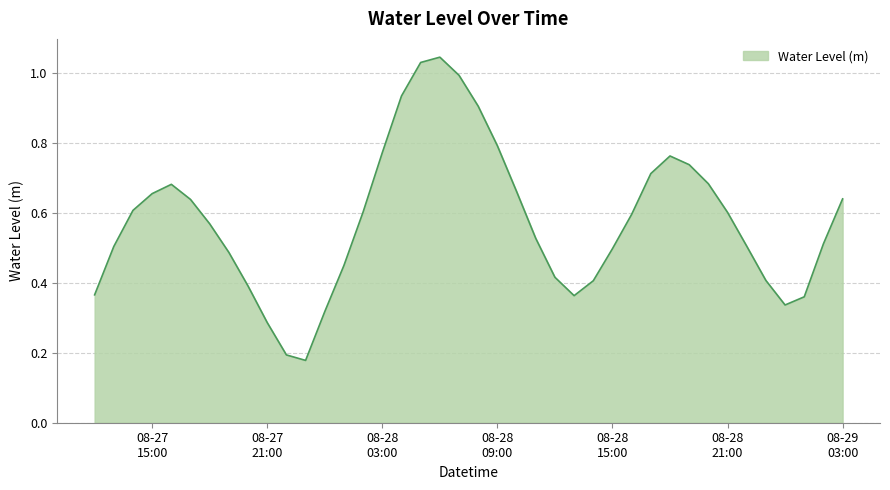

List the labels in order of value, smallest first.

2024-08-27 23:00:00, 2024-08-27 22:00:00, 2024-08-27 21:00:00, 2024-08-28 00:00:00, 2024-08-29 00:00:00, 2024-08-29 01:00:00, 2024-08-28 13:00:00, 2024-08-27 12:00:00, 2024-08-27 20:00:00, 2024-08-28 14:00:00, 2024-08-28 23:00:00, 2024-08-28 12:00:00, 2024-08-28 01:00:00, 2024-08-27 19:00:00, 2024-08-28 15:00:00, 2024-08-27 13:00:00, 2024-08-28 22:00:00, 2024-08-29 02:00:00, 2024-08-28 11:00:00, 2024-08-27 18:00:00, 2024-08-28 16:00:00, 2024-08-28 21:00:00, 2024-08-28 02:00:00, 2024-08-27 14:00:00, 2024-08-27 17:00:00, 2024-08-29 03:00:00, 2024-08-27 15:00:00, 2024-08-28 10:00:00, 2024-08-27 16:00:00, 2024-08-28 20:00:00, 2024-08-28 17:00:00, 2024-08-28 19:00:00, 2024-08-28 18:00:00, 2024-08-28 03:00:00, 2024-08-28 09:00:00, 2024-08-28 08:00:00, 2024-08-28 04:00:00, 2024-08-28 07:00:00, 2024-08-28 05:00:00, 2024-08-28 06:00:00